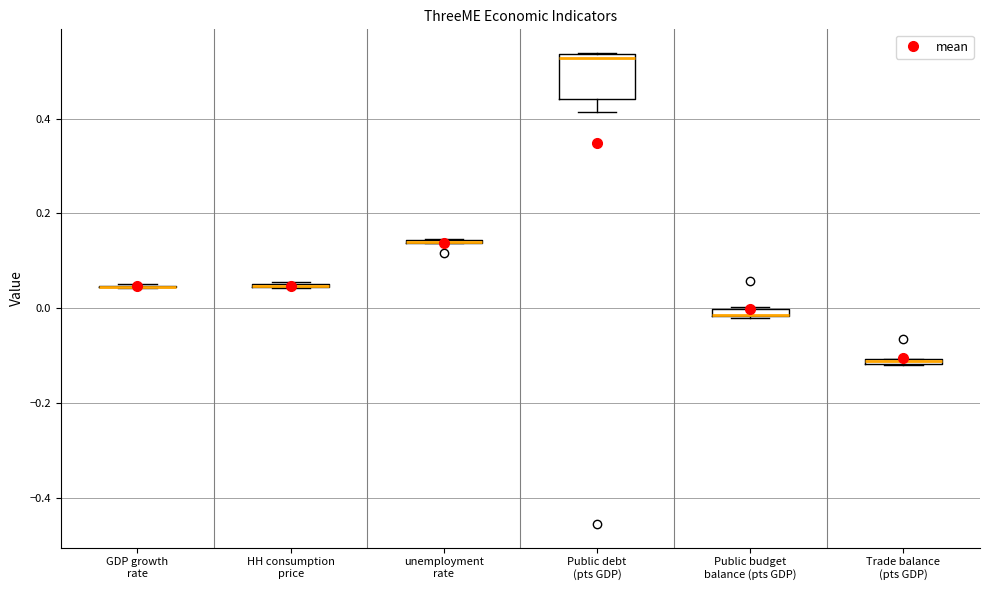

Comparing the boxes themselves (not the whiskers), which one is the tallest?

Public debt (pts GDP)